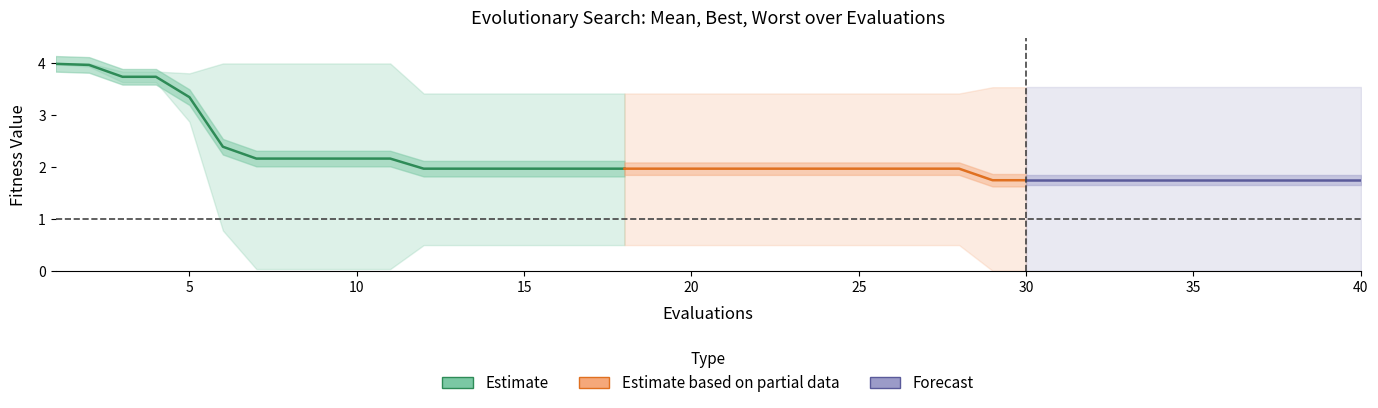

True or false: best and worst cross at least once.

False